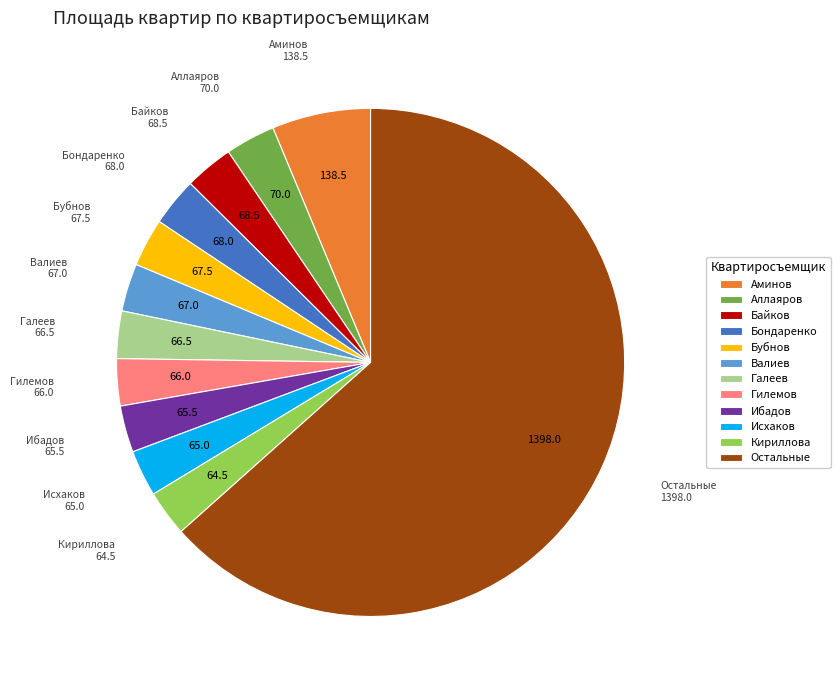

Combined, do Бондаренко and Байков account for over 50%?

No